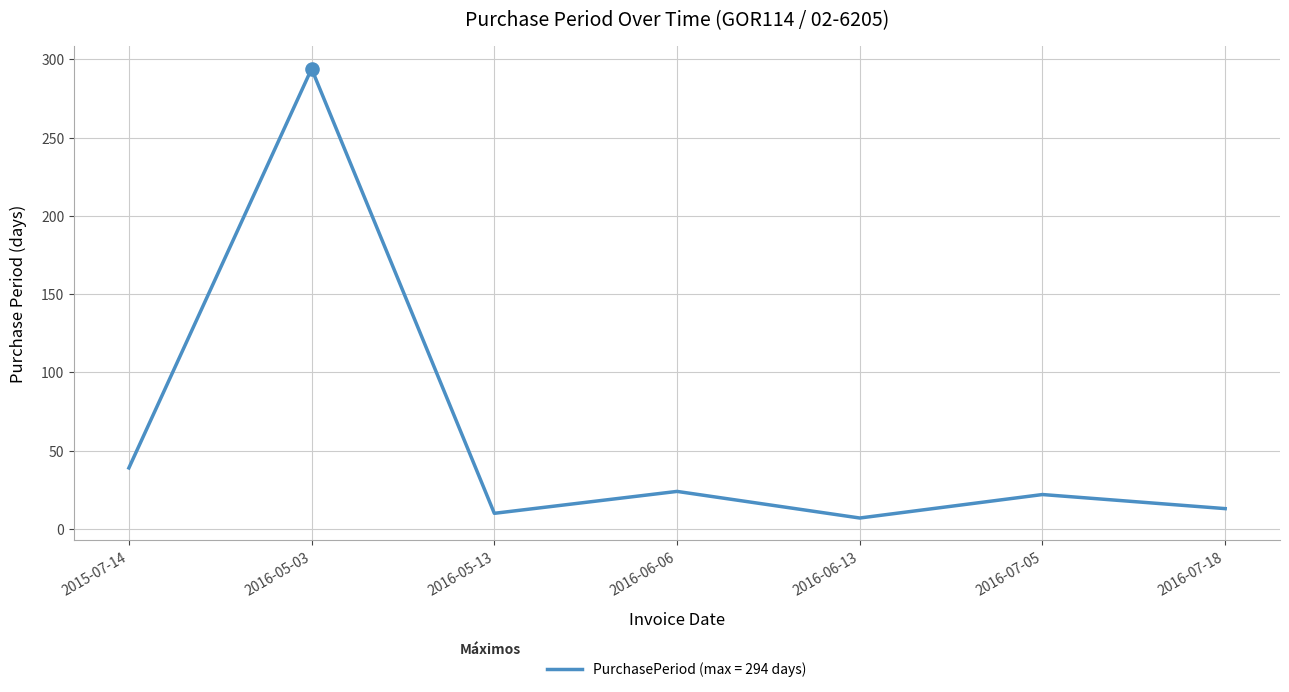

Between 2016-05-13 and 2015-07-14, which is larger?

2015-07-14